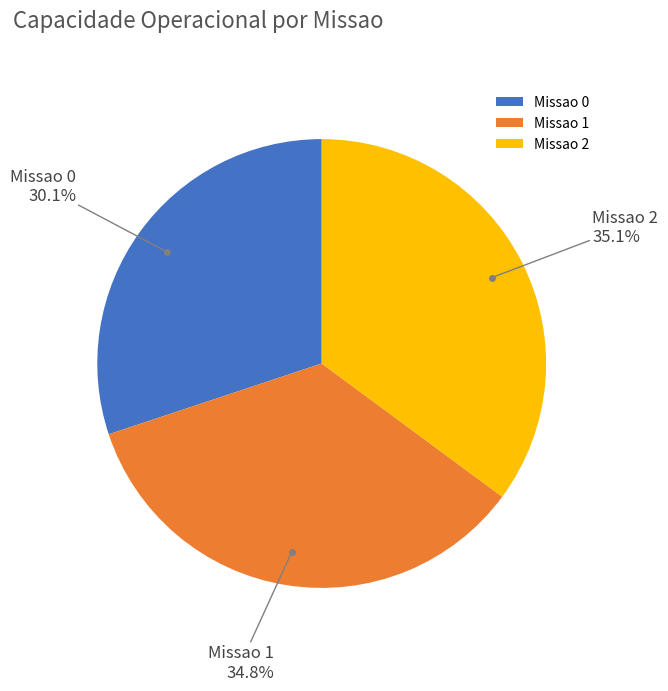

What is the smallest slice in the pie chart?

Missao 0